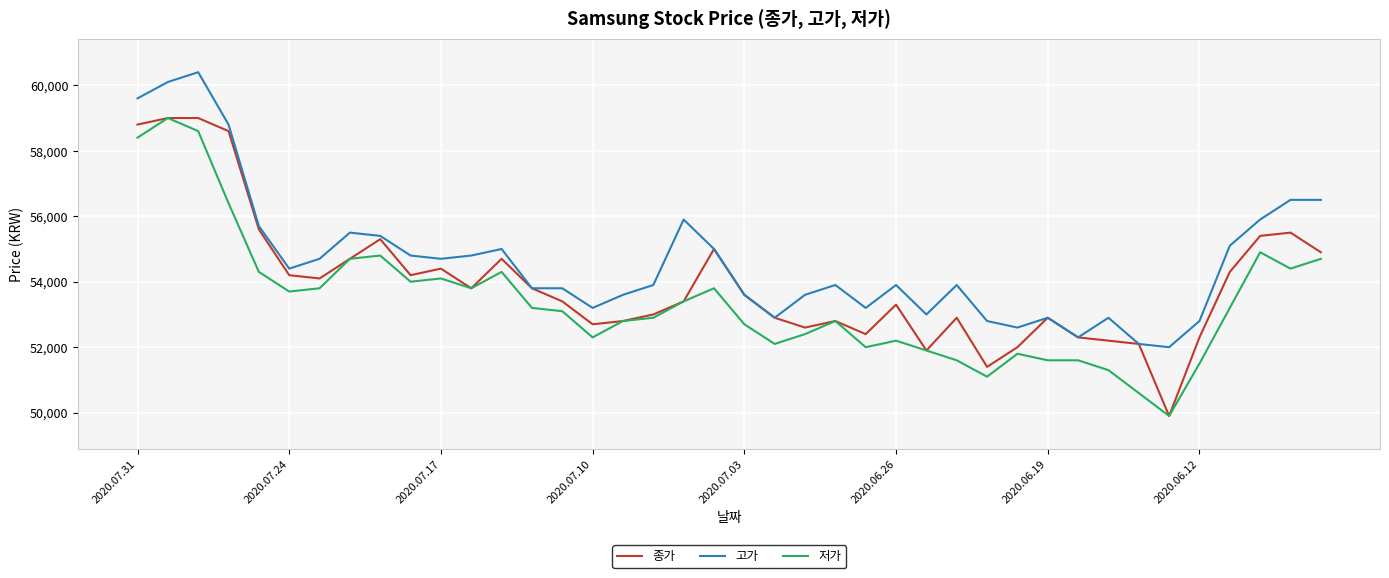

What is the smallest value displayed?

49900